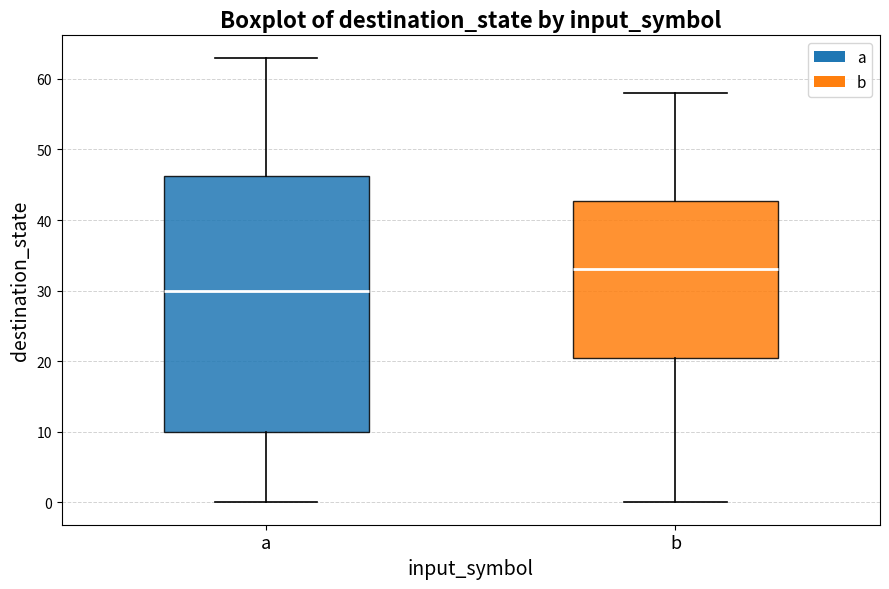

Reading left to right, transcribe this box plot: for each box, give where its median line is, the range the box spans, and where its two whiskers end, as read against the y-axis. The values are not printed on the chart, so give them approximately, as read against the axis.

a: median 30, box 10 to 46, whiskers 0 to 63
b: median 33, box 21 to 43, whiskers 0 to 58